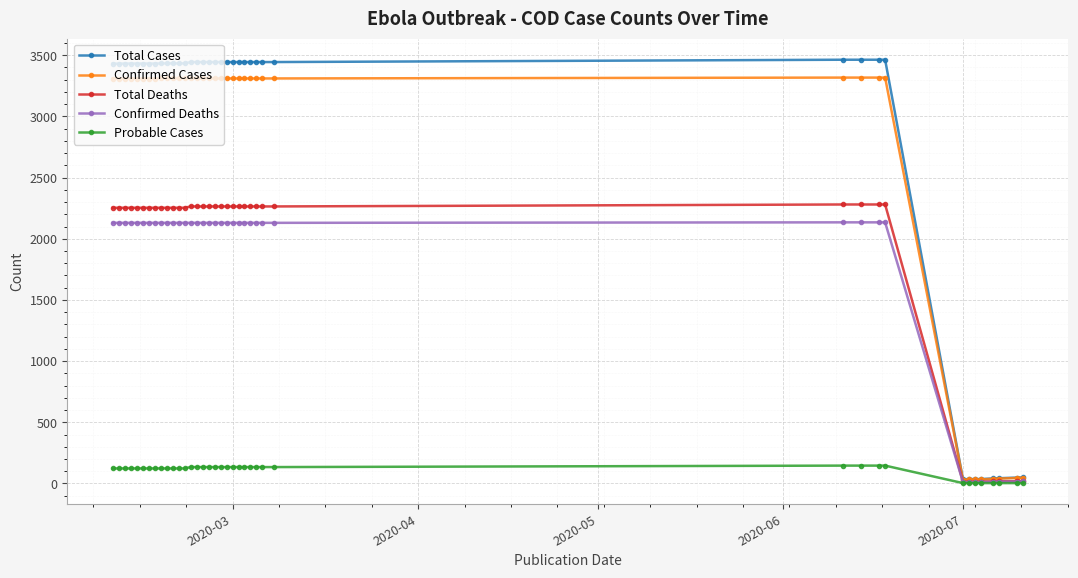

At how many categories does at least one series exceed 3240?

31